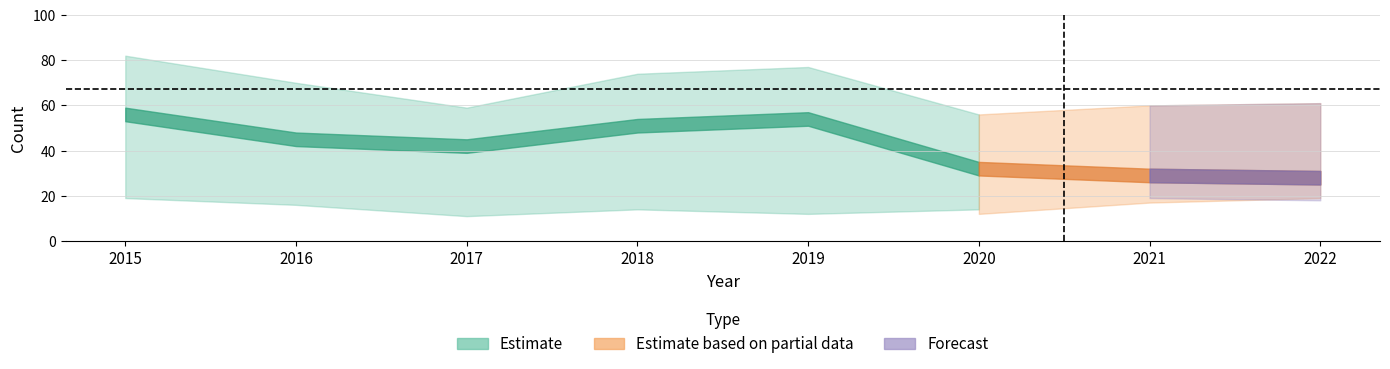

What is the sum of all Total values?

539